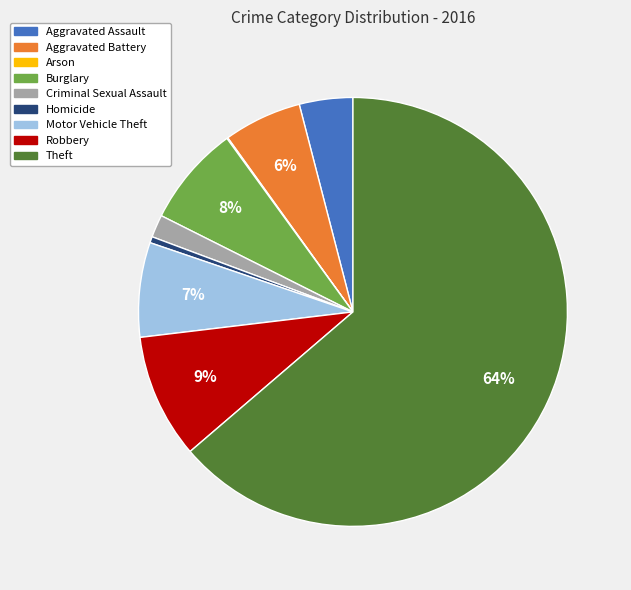

The Burglary slice represents 8% of the pie. True or false?

True